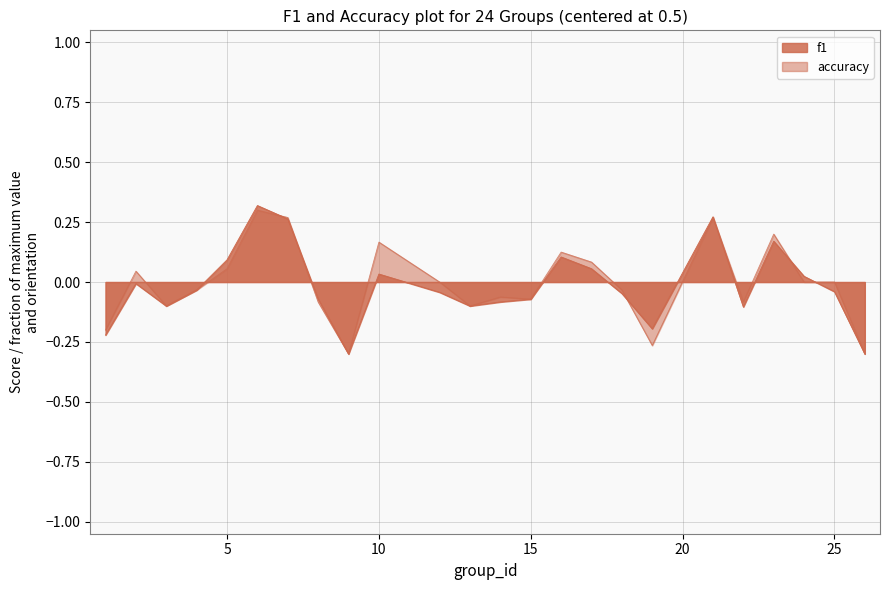

At which category does accuracy reach its first local peak?

2